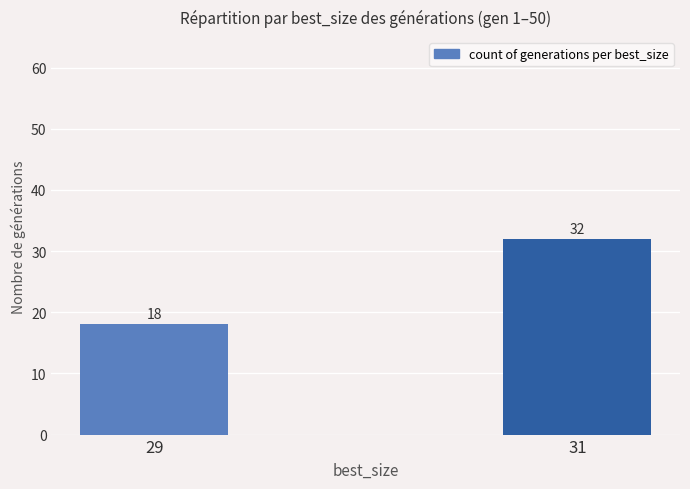

List the labels in order of value, largest first.

31, 29